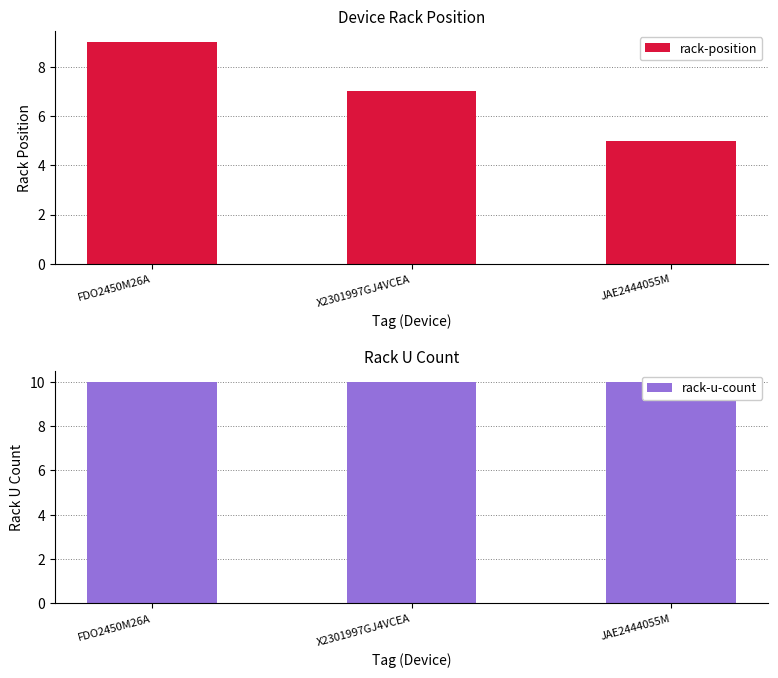

Does the chart contain stacked bars?

No